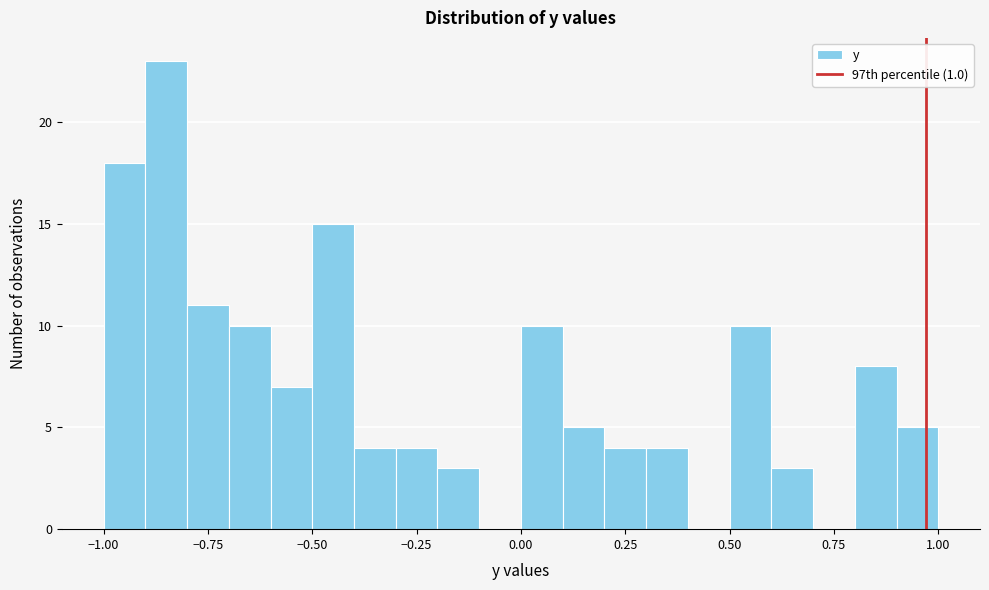

Read against the x-axis, roughly where is the centre of the tallest bar?

-0.85